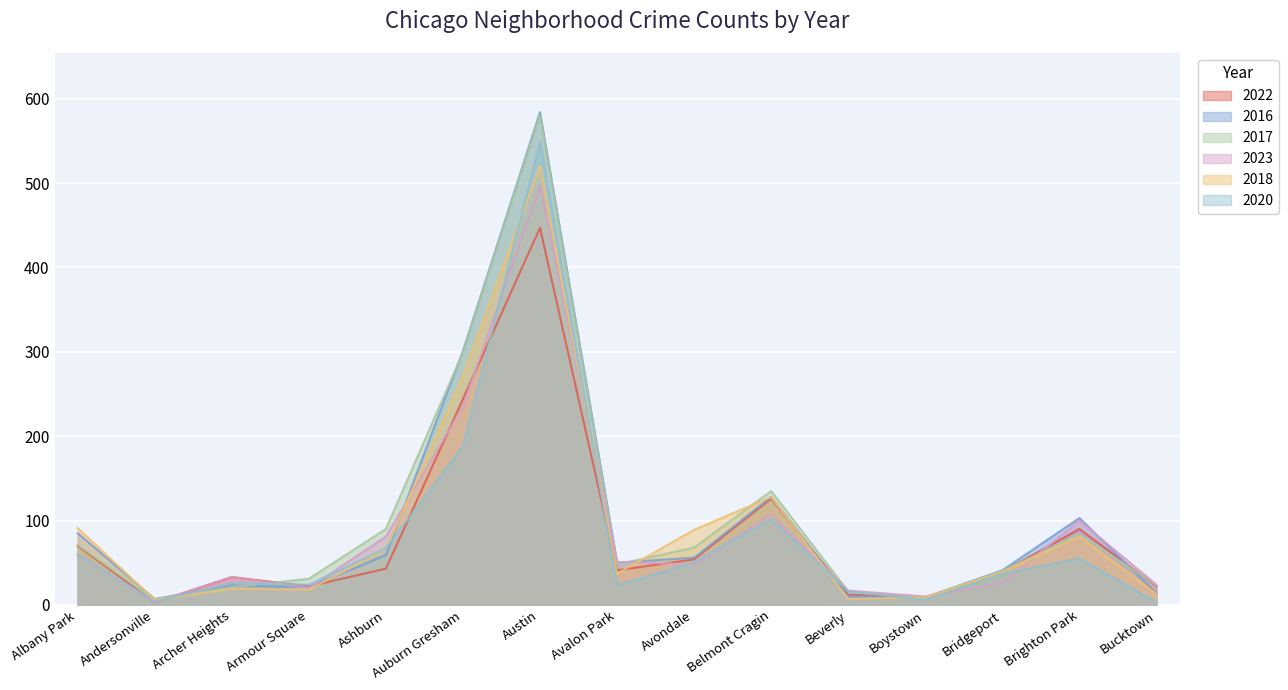

At which category does the chart reach its peak across all series?

Austin